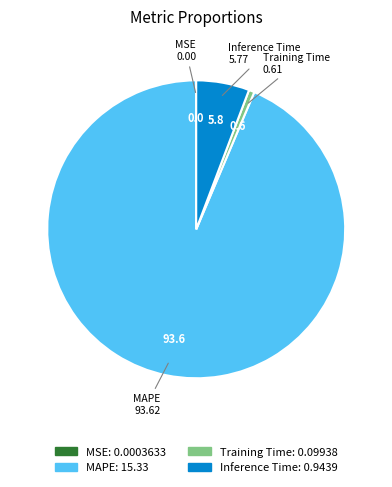

Which has a higher value, Inference Time or MAPE?

MAPE